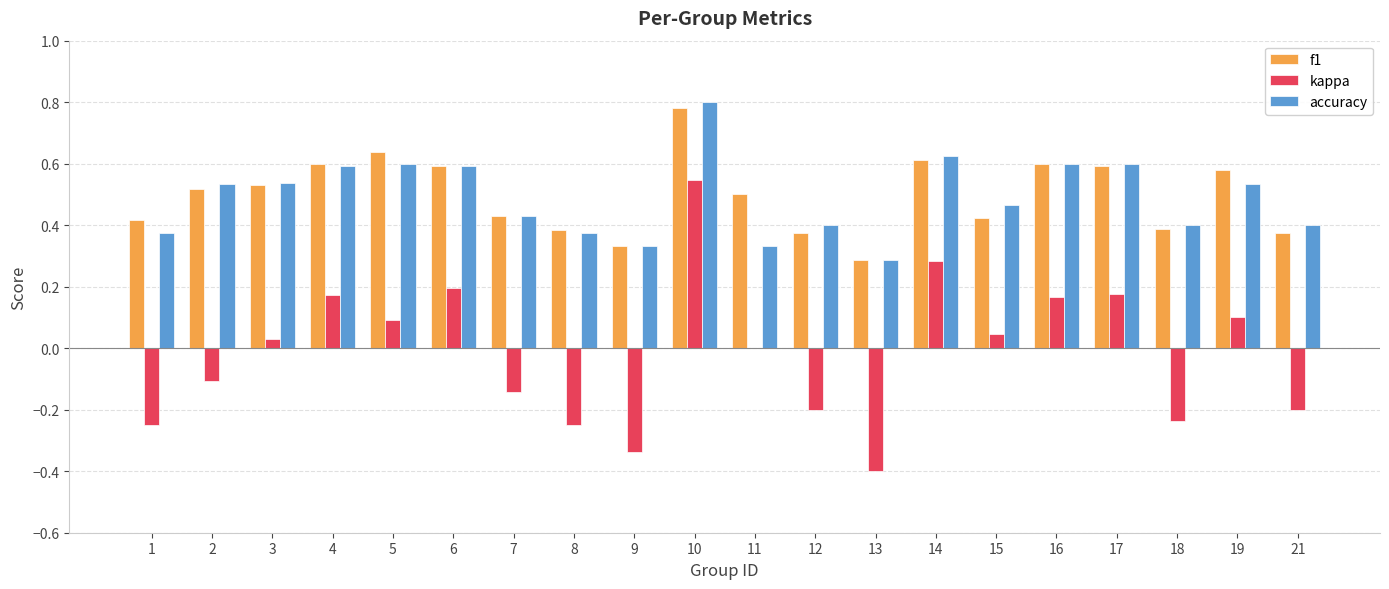

At which label does f1 reach its peak?

10